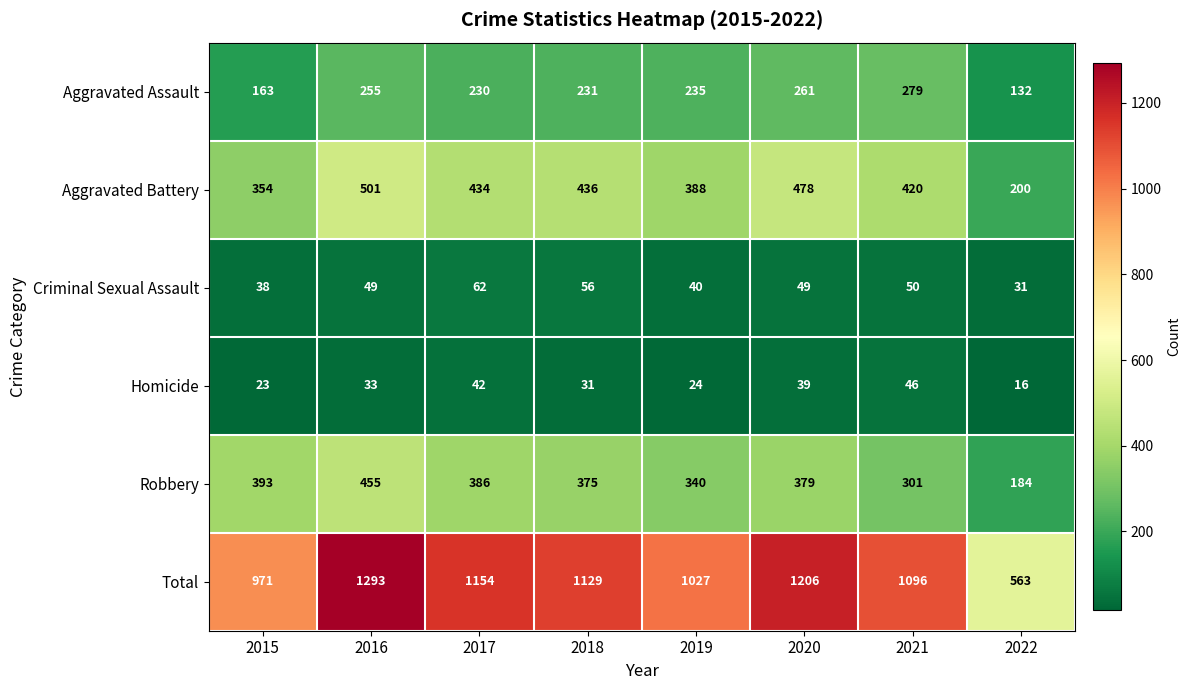

Which series has the largest range (max minus min)?

Total